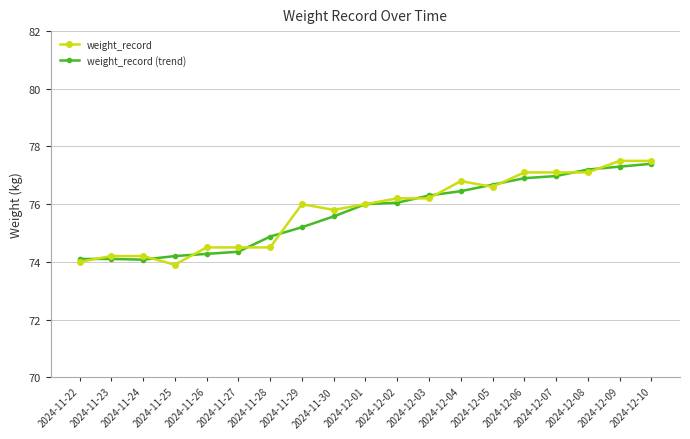

The weight_record series shows 74.2 at 2024-11-23. True or false?

True